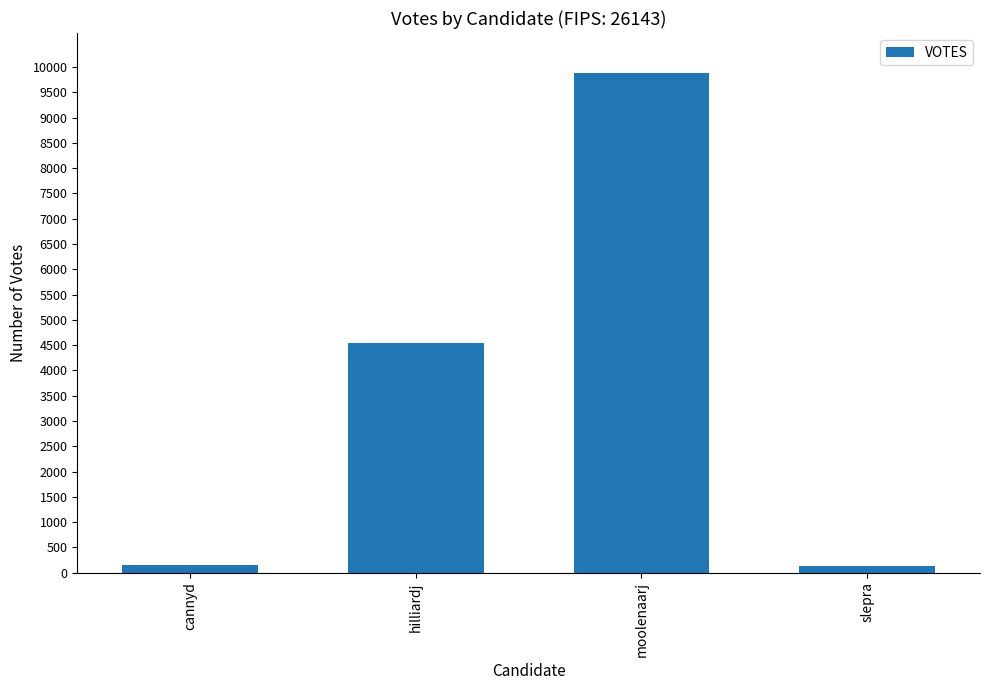

What is the label of the 3rd bar from the right?

hilliardj